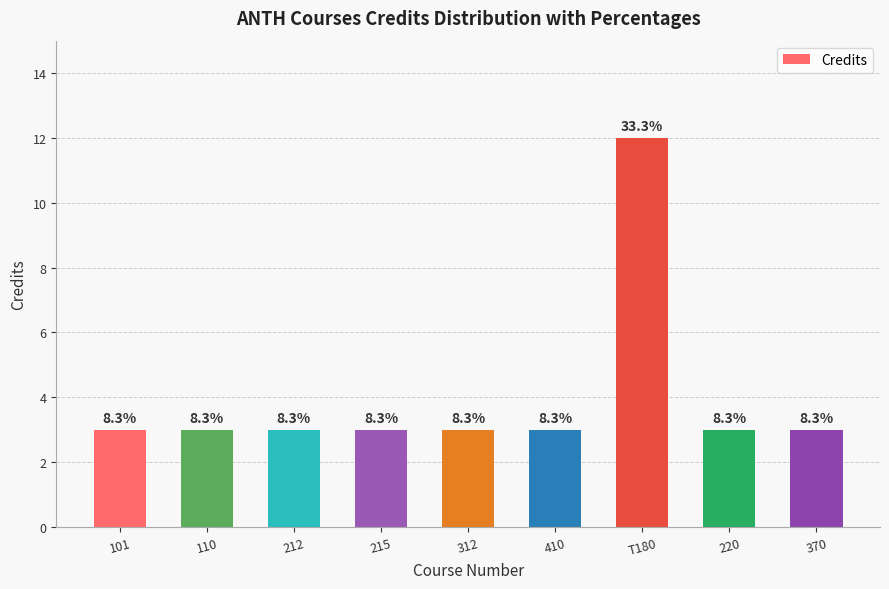

What is the ratio of the value at 312 to the value at 110?

1.0